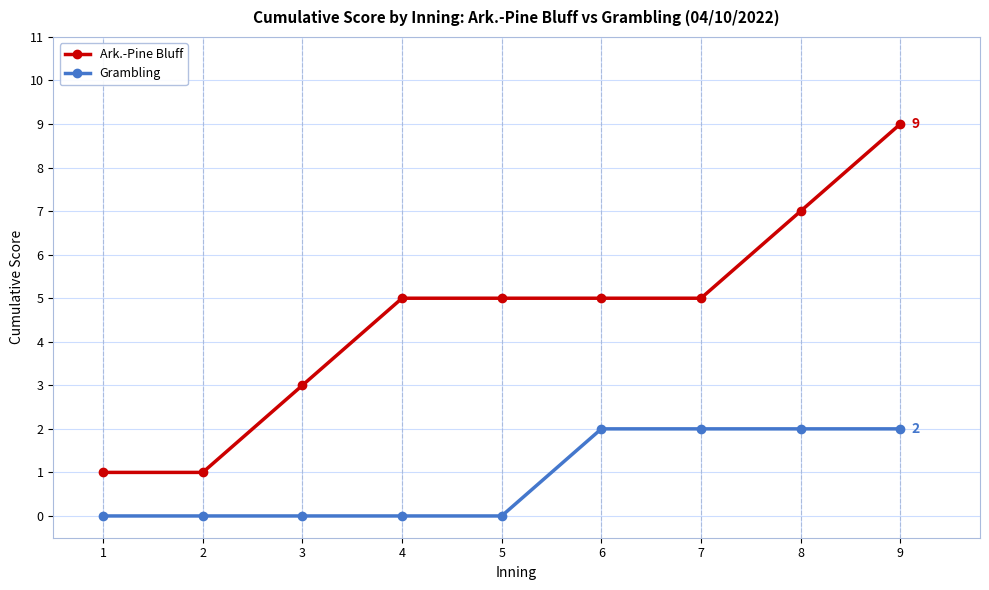

Count the number of data series in this chart.

2